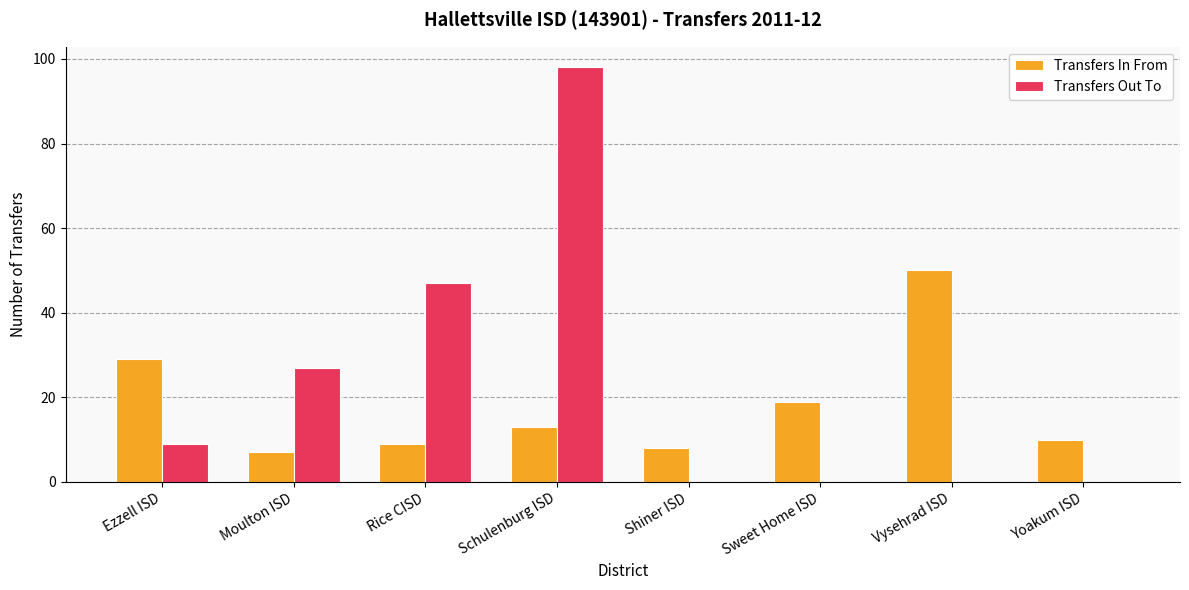

What is the approximate value of Transfers Out To at Schulenburg ISD?

98